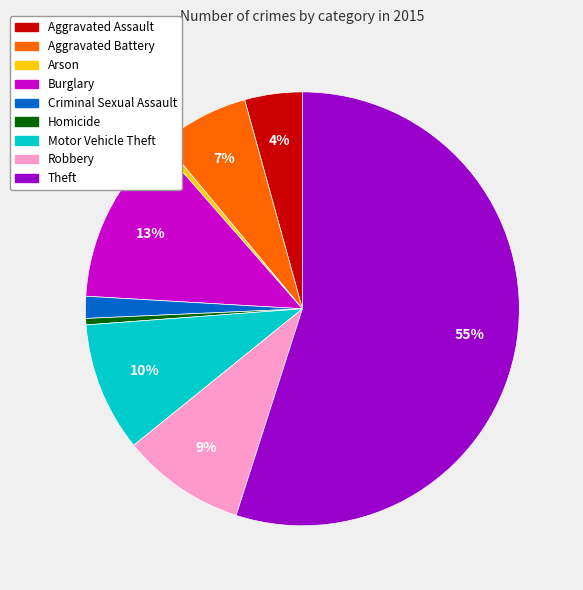

Which has a higher value, Homicide or Criminal Sexual Assault?

Criminal Sexual Assault